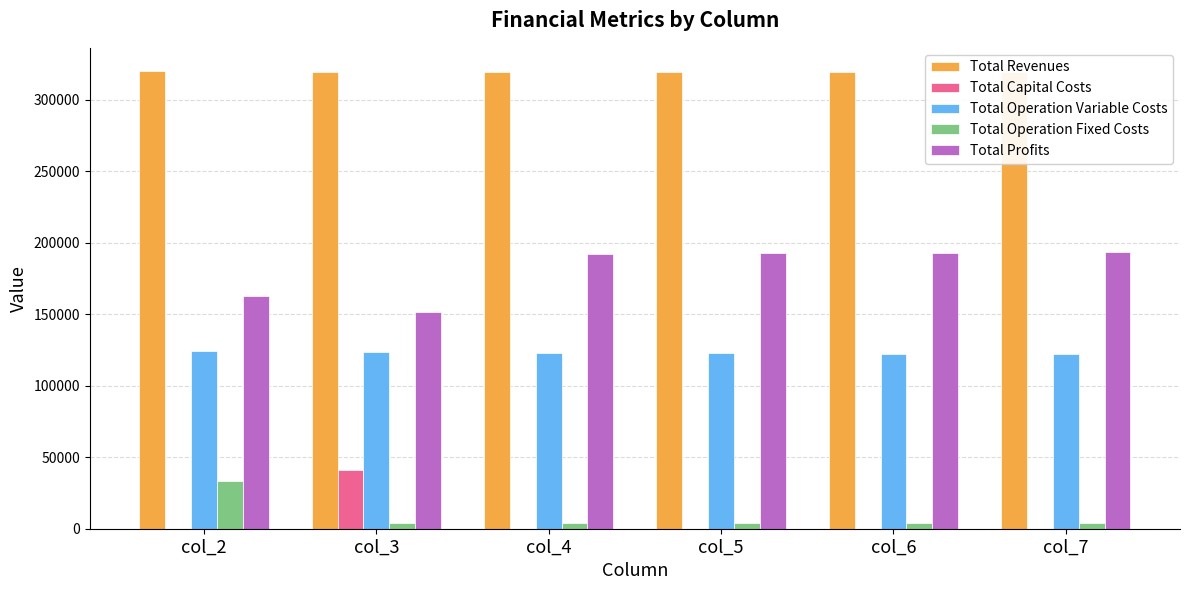

What is the maximum value shown in the chart?

320160.3